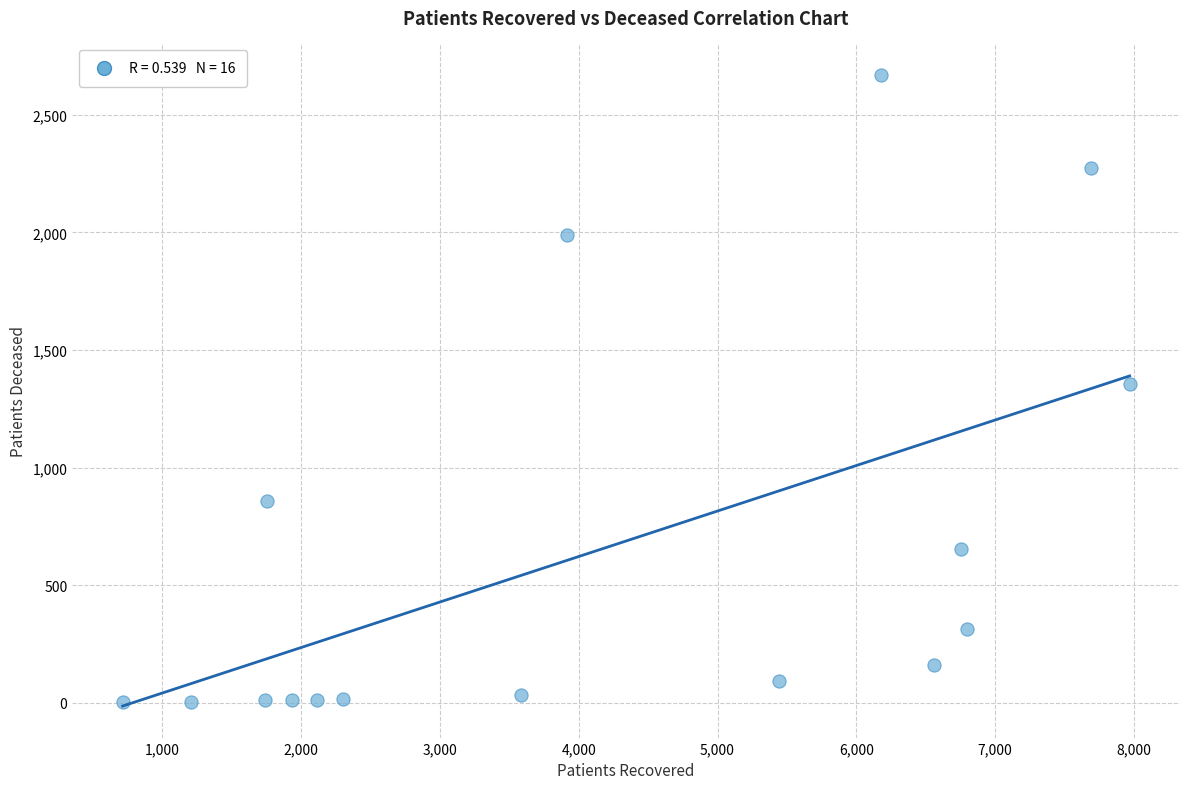

What is the range of X values (max minus min)?

7257